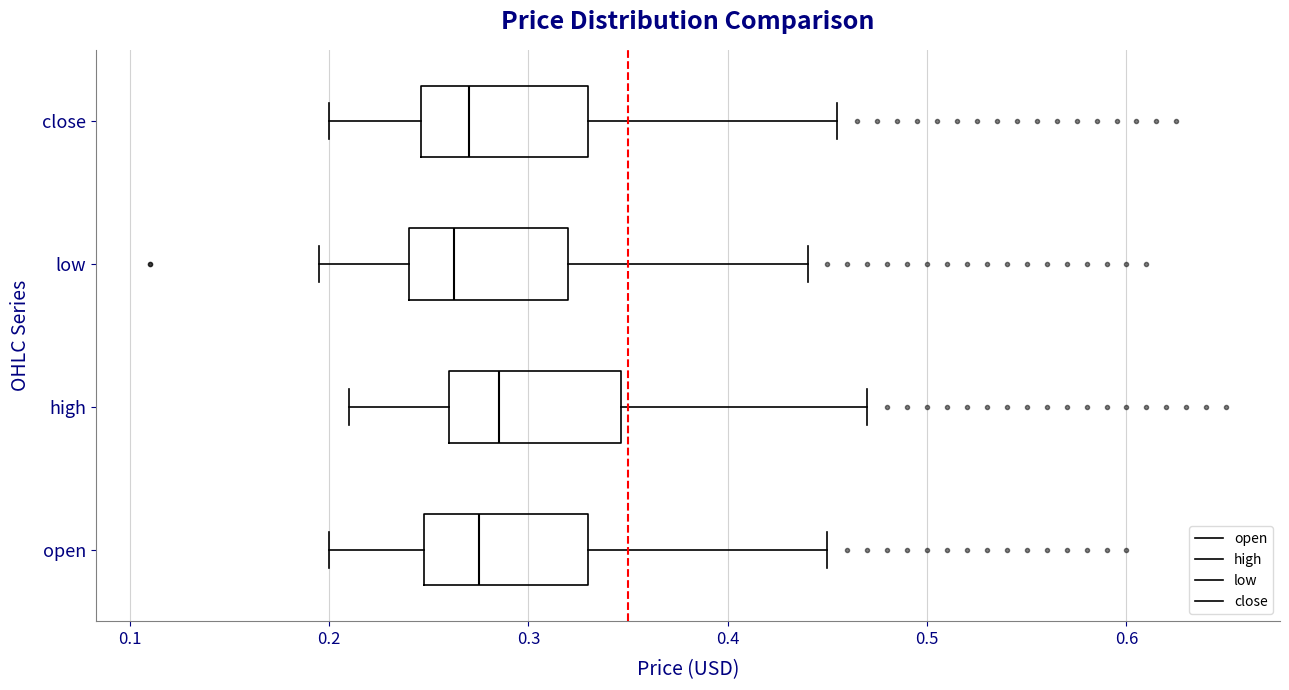

Reading bottom to top, transcribe this box plot: for each box, give where its median line is, the range the box spans, and where its two whiskers end, as read against the x-axis. The values are not printed on the chart, so give them approximately, as read against the axis.

open: median 0.28, box 0.25 to 0.33, whiskers 0.20 to 0.45
high: median 0.29, box 0.26 to 0.35, whiskers 0.21 to 0.47
low: median 0.26, box 0.24 to 0.32, whiskers 0.20 to 0.44
close: median 0.27, box 0.25 to 0.33, whiskers 0.20 to 0.46